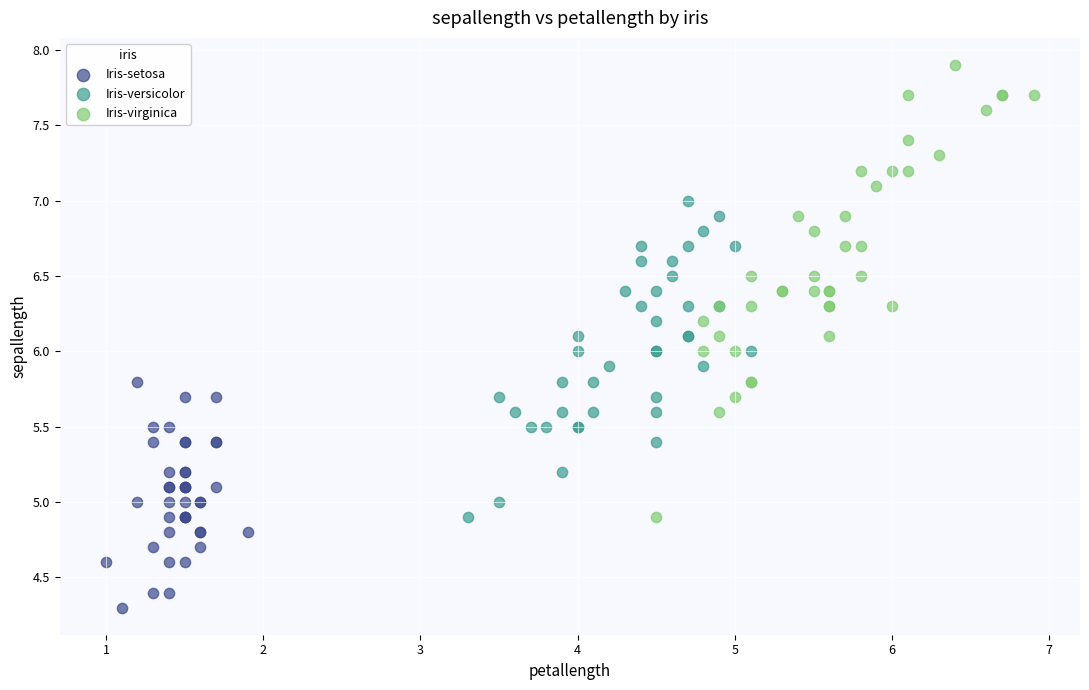

Which series contains the lowest Y value?

Iris-setosa